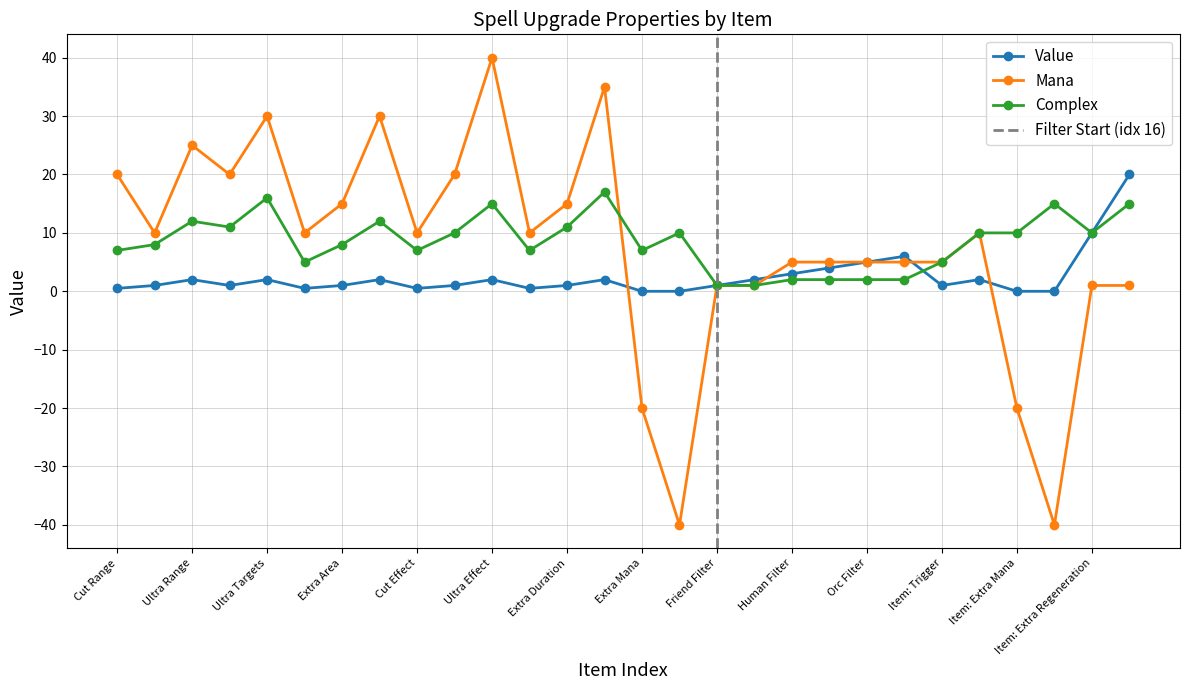

The value of Value at Orc Filter is 5.0. True or false?

True